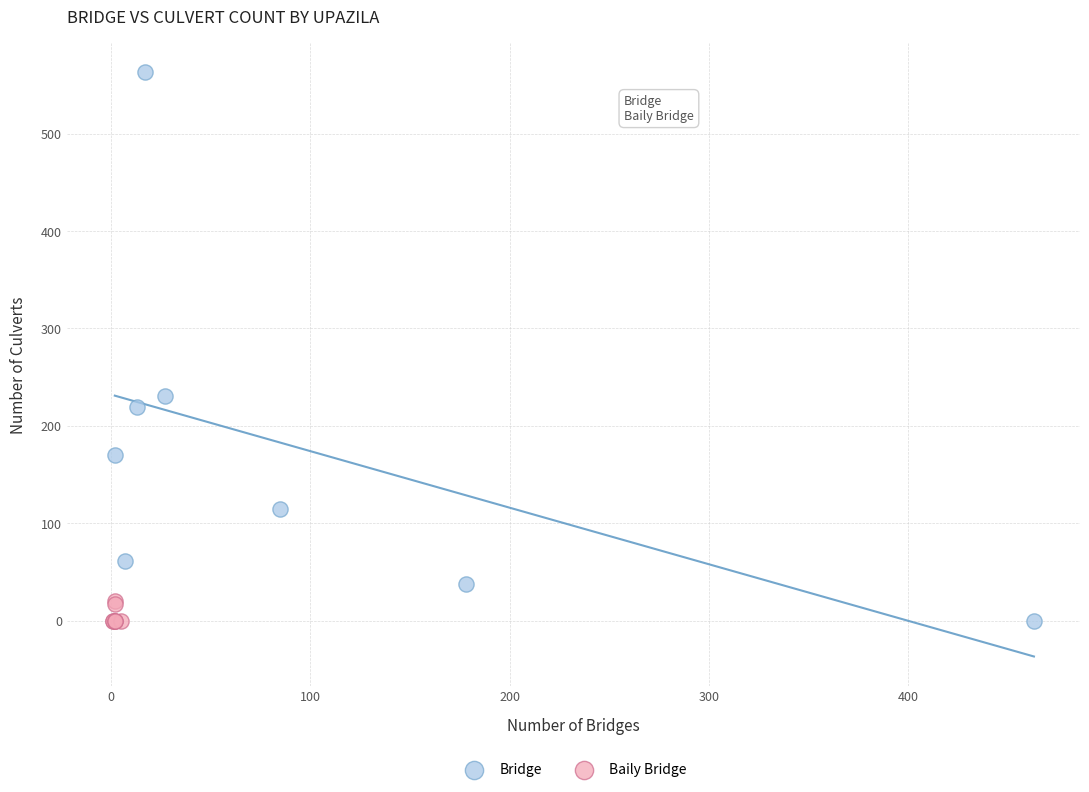

Which series has the widest spread of Y values?

Bridge